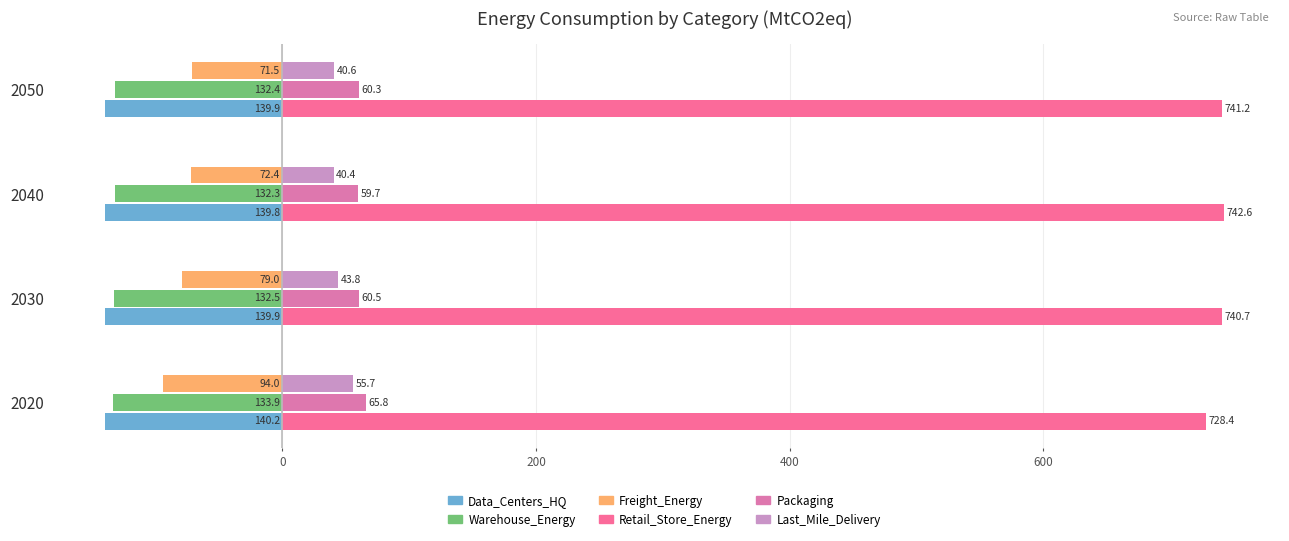

What is the sum of all Retail_Store_Energy values?

2952.9